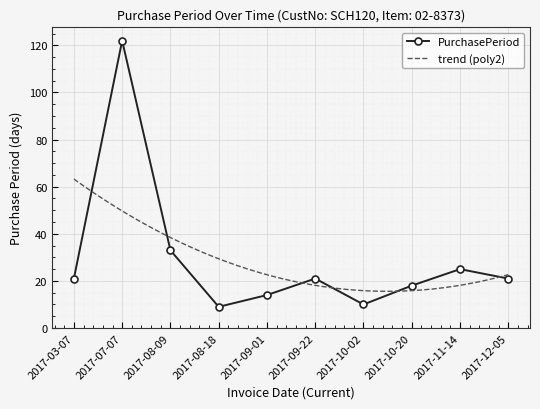

How many series are shown in this chart?

1